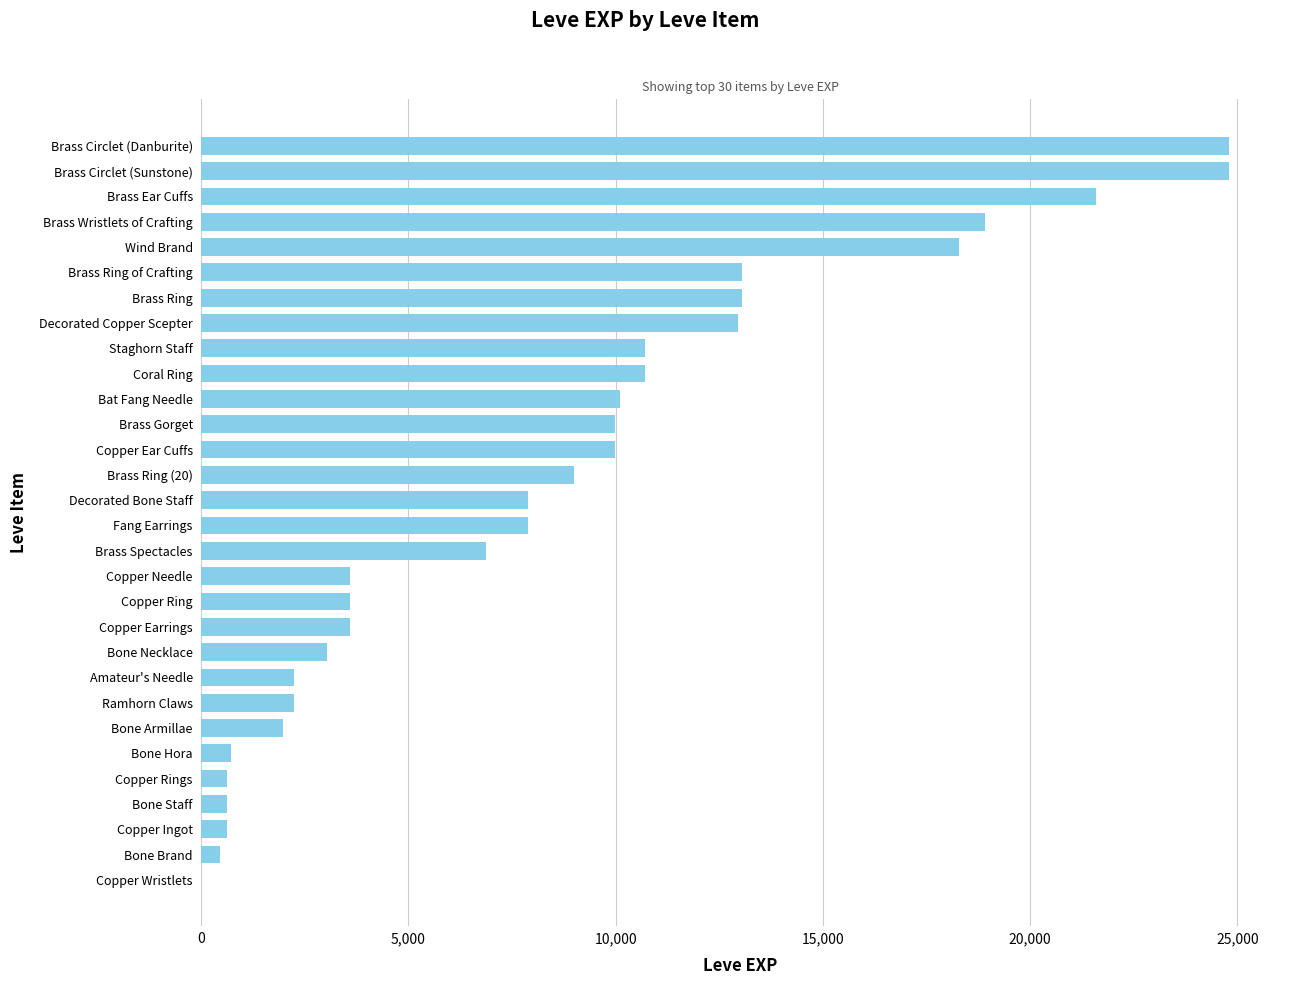

Which has a higher value, Wind Brand or Decorated Bone Staff?

Wind Brand